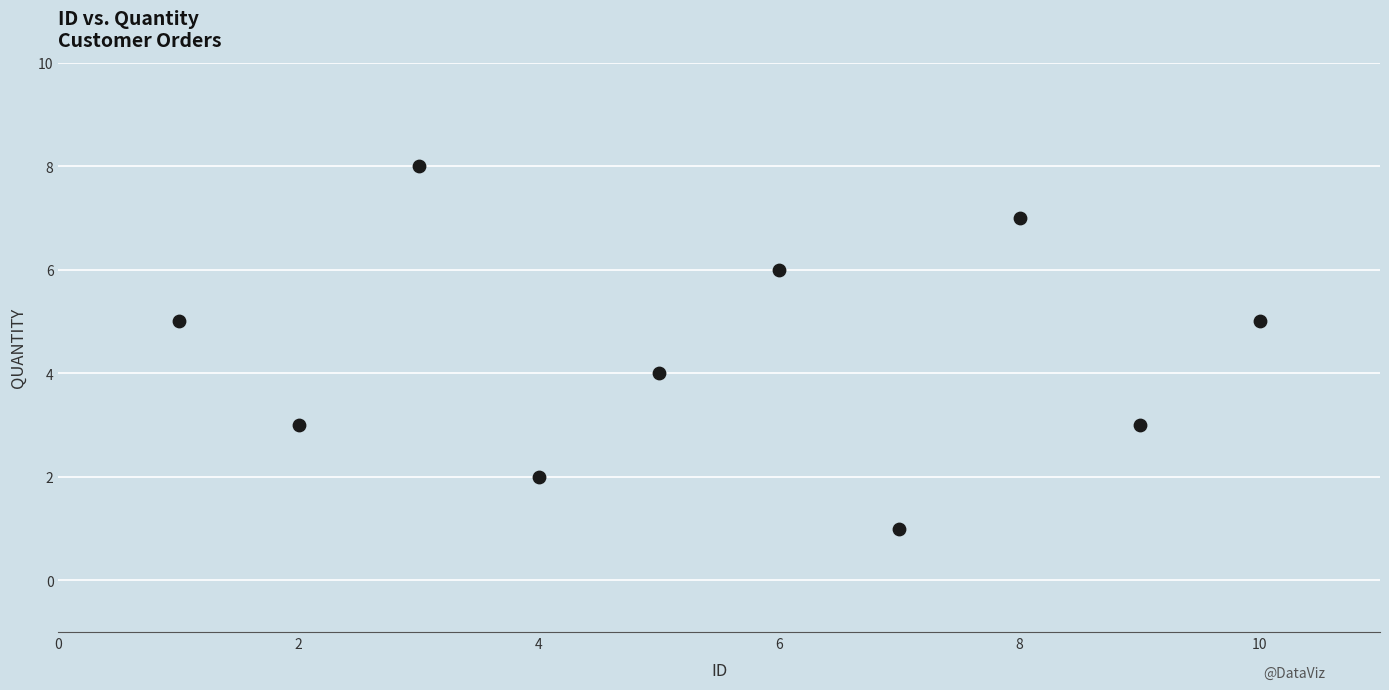

What is the range of Y values (max minus min)?

7